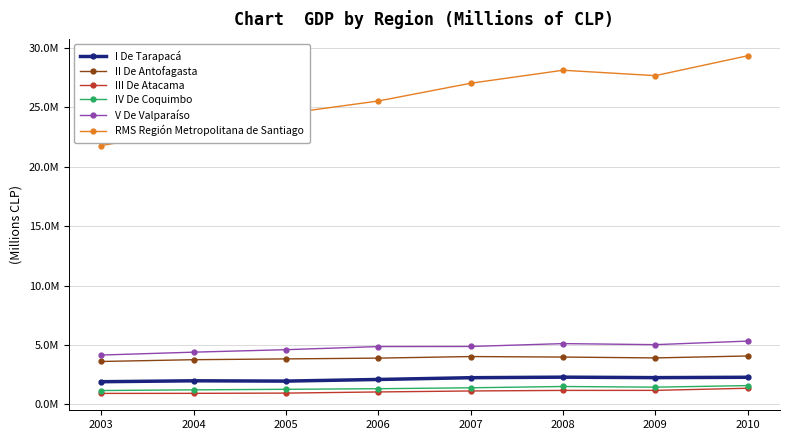

What is the difference between the second highest and minimum values in the I De Tarapacá series?

374657